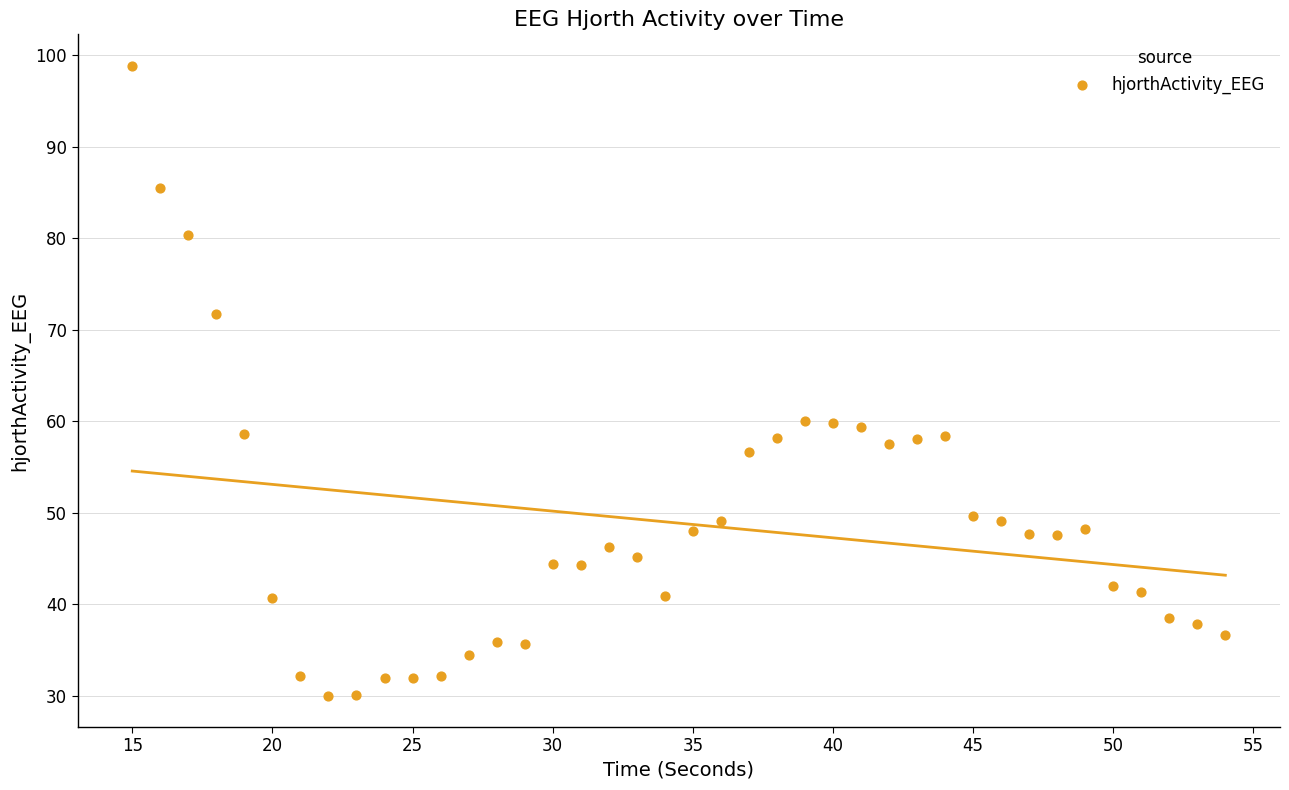

What is the range of X values (max minus min)?

39.0